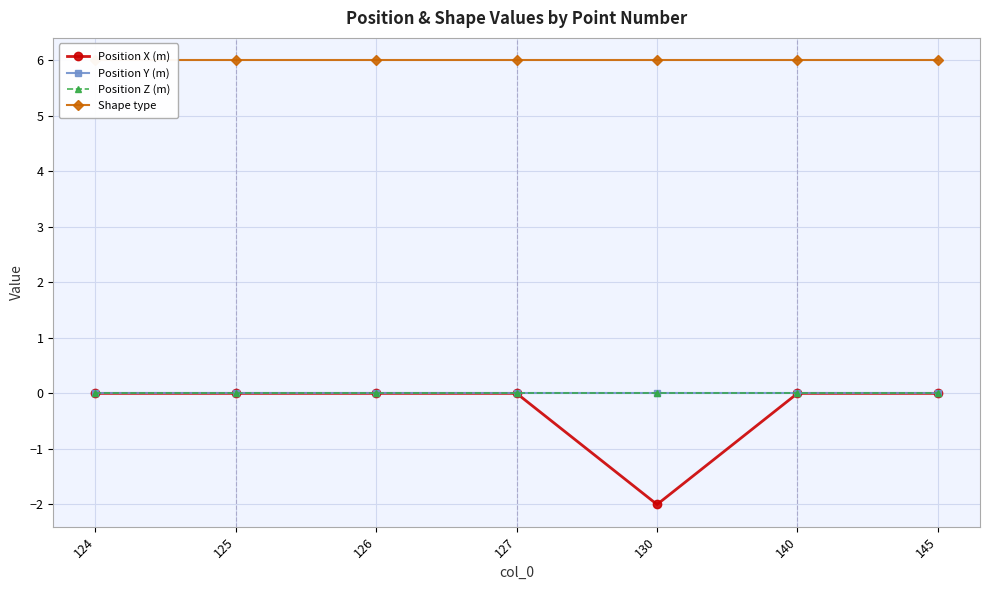

True or false: Shape type has a value of 4 at 145.

False